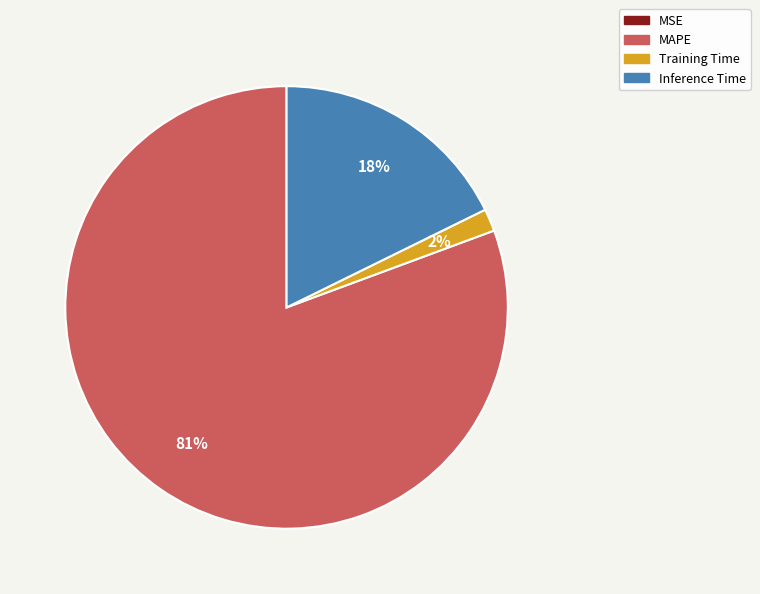

Is it true that MAPE is 81% of the pie?

True